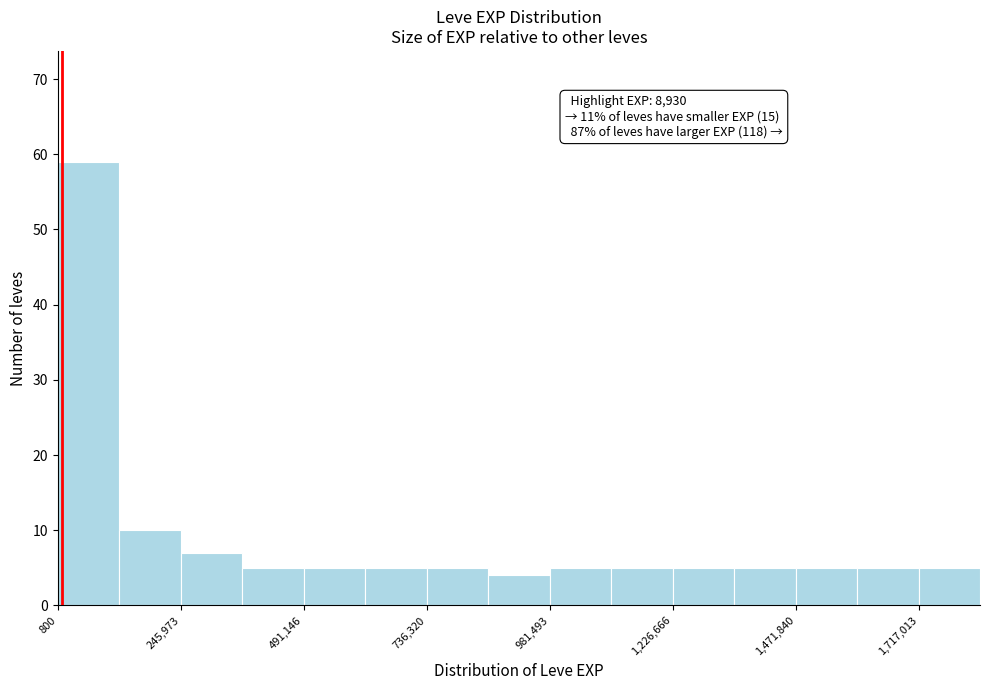

Around what value on the x-axis is the tallest bar? Give the approximate position of its centre, as read against the axis.

50000